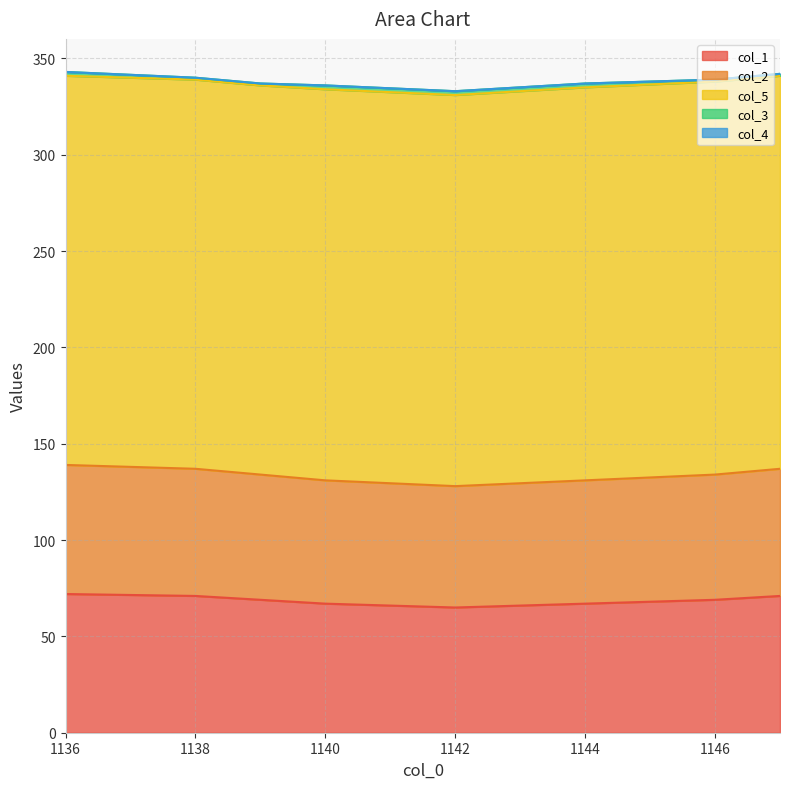

Which series changed the most between 1142.0 and 1147.0?

col_1